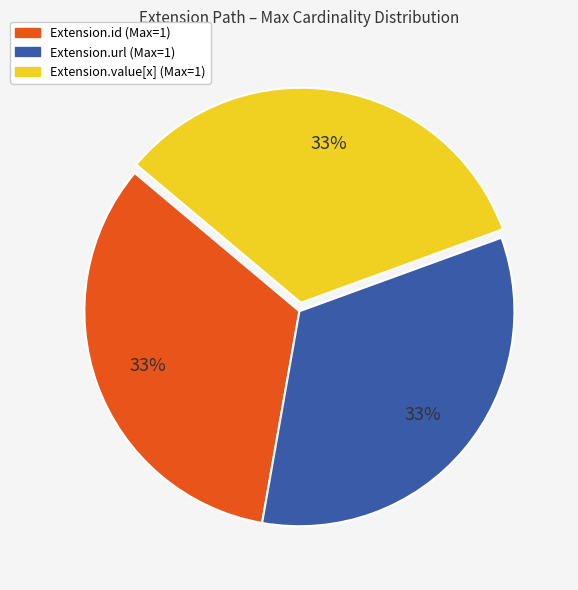

Is there any slice that represents more than half of the pie?

No